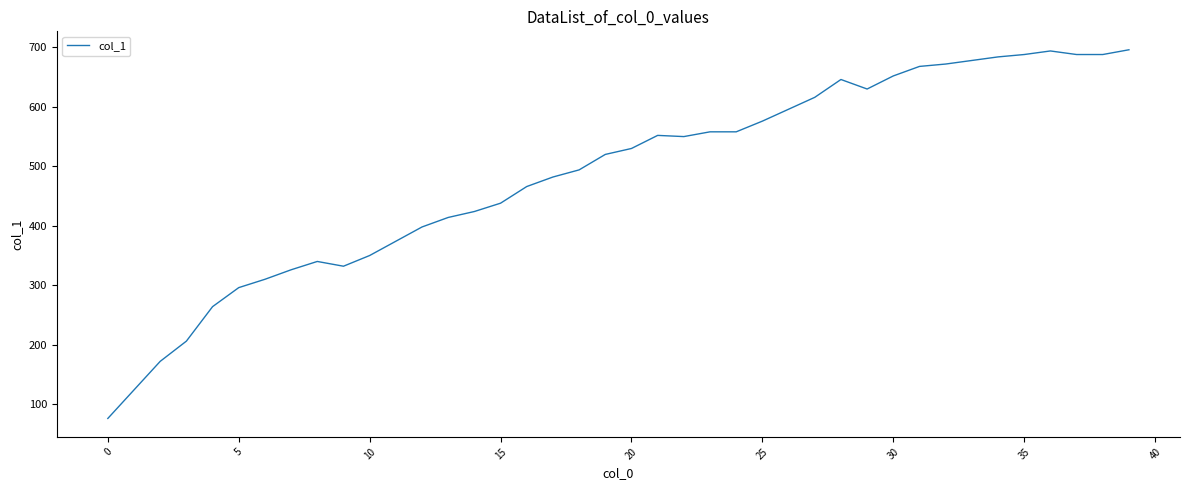

What is the greatest value displayed?

696